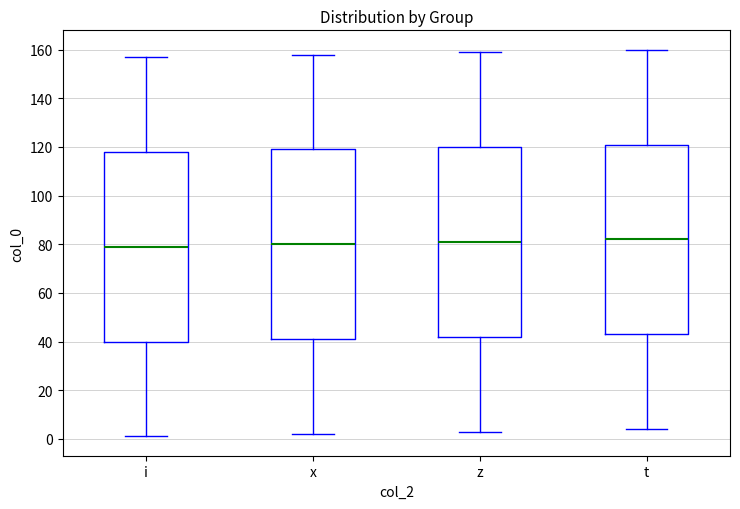

Reading left to right, read every box against the y-axis: the position of its median line, the range the box covers, and the ends of its whiskers. The values are not printed on the chart, so give them approximately, as read against the axis.

i: median 80, box 40 to 118, whiskers 2 to 158
x: median 80, box 42 to 120, whiskers 2 to 158
z: median 82, box 42 to 120, whiskers 4 to 160
t: median 82, box 44 to 122, whiskers 4 to 160